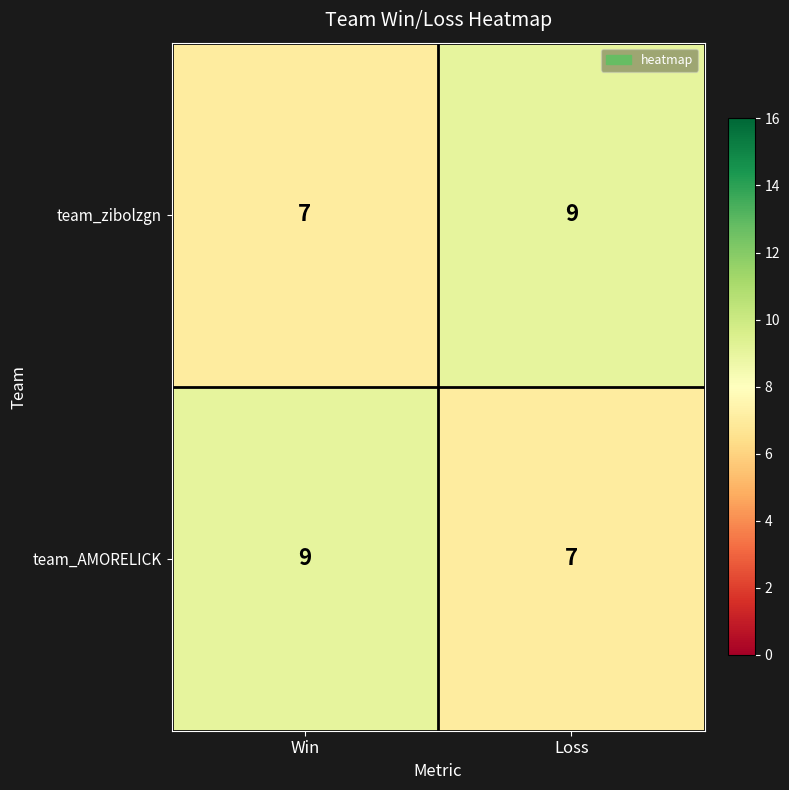

What is the average value of the team_AMORELICK series?

8